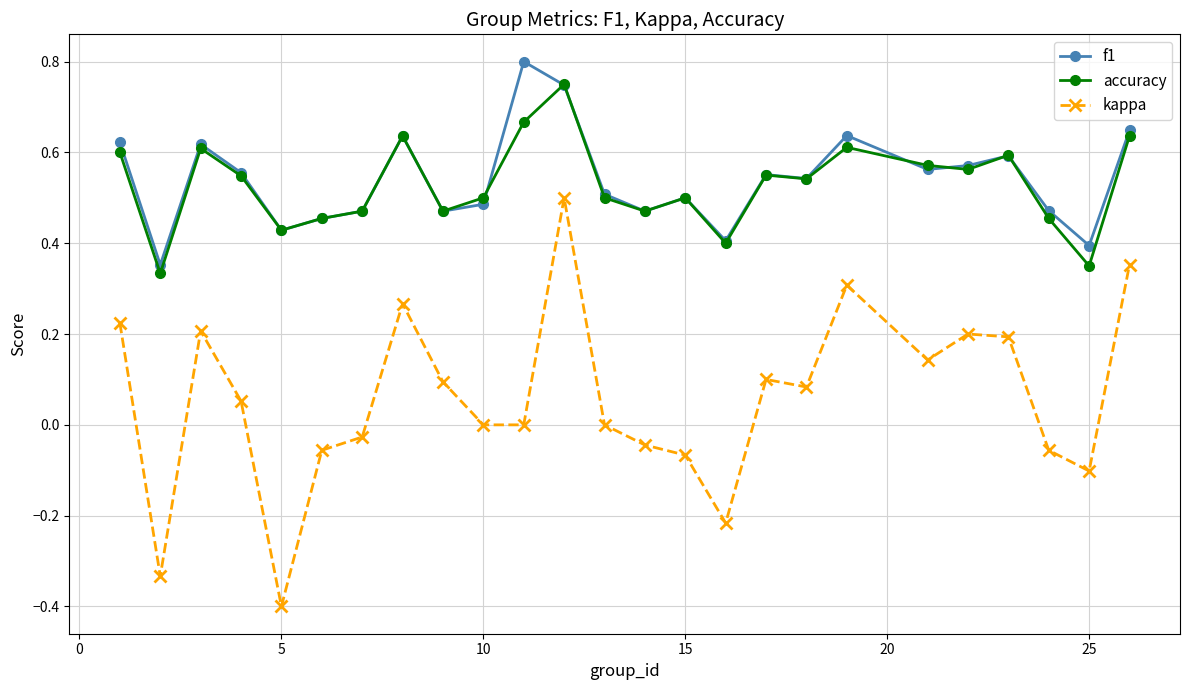

What is the sum of all kappa values?

1.4